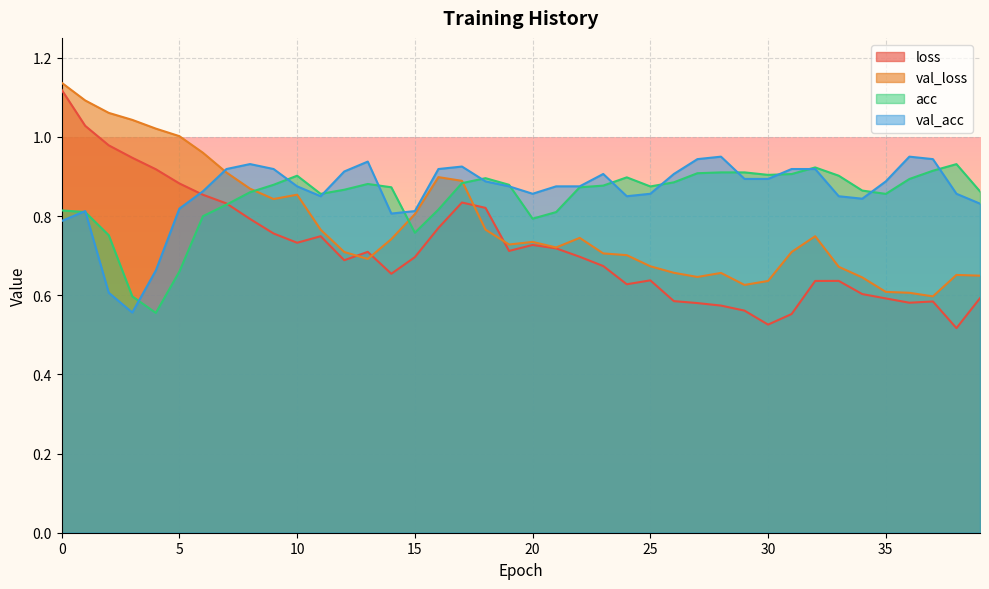

What is the spread (max minus min) of values at 9?

0.2